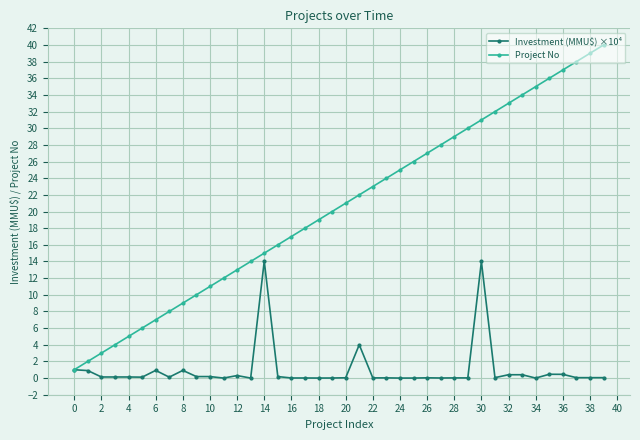

Rank the series by their maximum value, from lowest to highest.

Investment (MMU$) ×10⁴, Project No